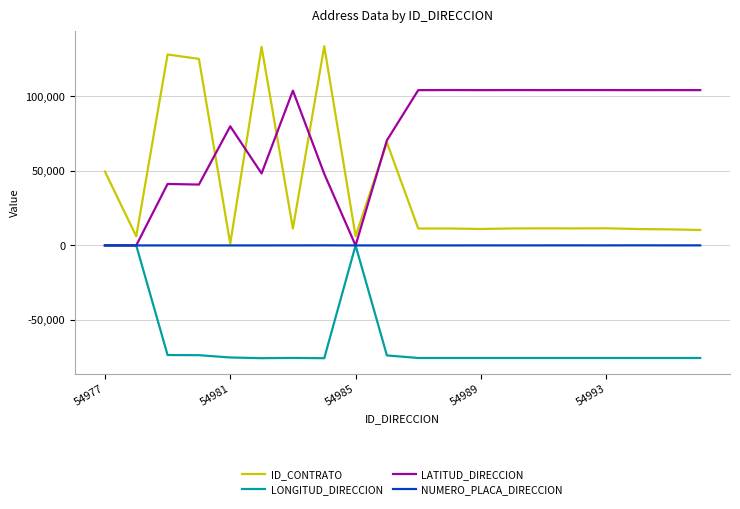

What is the minimum value shown in the chart?

-75698